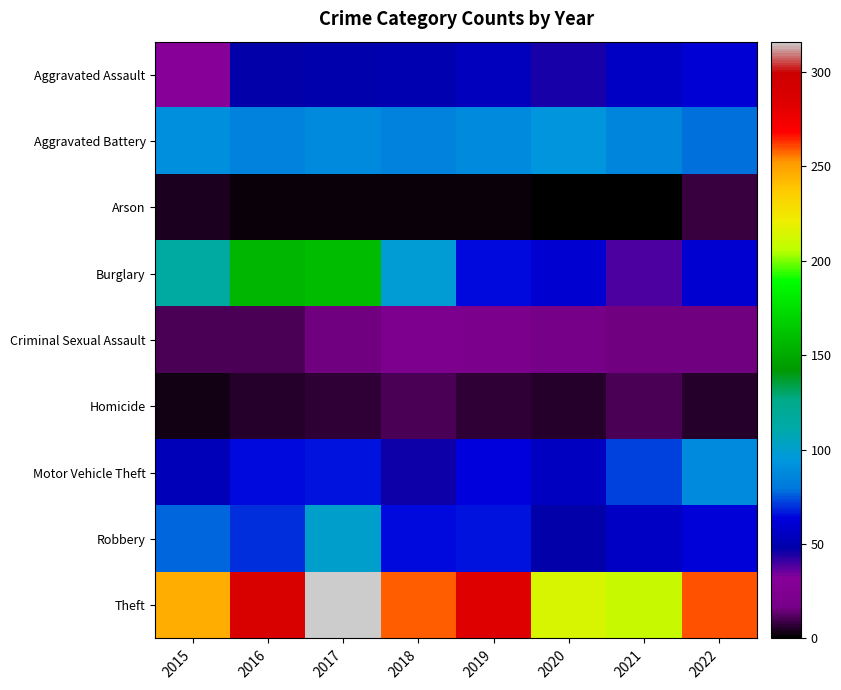

Reading right to left, extract all data points from this chart.

Aggravated Assault: 2022=61	2021=56	2020=45	2019=54	2018=50	2017=49	2016=48	2015=32
Aggravated Battery: 2022=78	2021=86	2020=93	2019=88	2018=85	2017=88	2016=84	2015=91
Arson: 2022=8	2021=1	2020=0	2019=2	2018=2	2017=2	2016=2	2015=4
Burglary: 2022=60	2021=39	2020=60	2019=65	2018=98	2017=158	2016=156	2015=116
Criminal Sexual Assault: 2022=15	2021=15	2020=17	2019=20	2018=21	2017=16	2016=10	2015=10
Homicide: 2022=5	2021=11	2020=5	2019=7	2018=11	2017=7	2016=5	2015=3
Motor Vehicle Theft: 2022=88	2021=72	2020=55	2019=64	2018=46	2017=66	2016=65	2015=53
Robbery: 2022=62	2021=56	2020=47	2019=66	2018=65	2017=101	2016=70	2015=77
Theft: 2022=260	2021=209	2020=214	2019=283	2018=259	2017=316	2016=287	2015=246